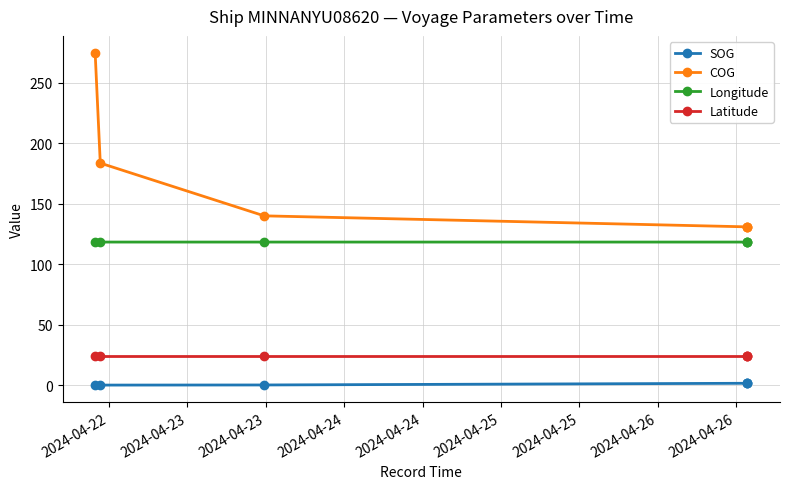

What is the total value across all series at 2024-04-22?

418.2